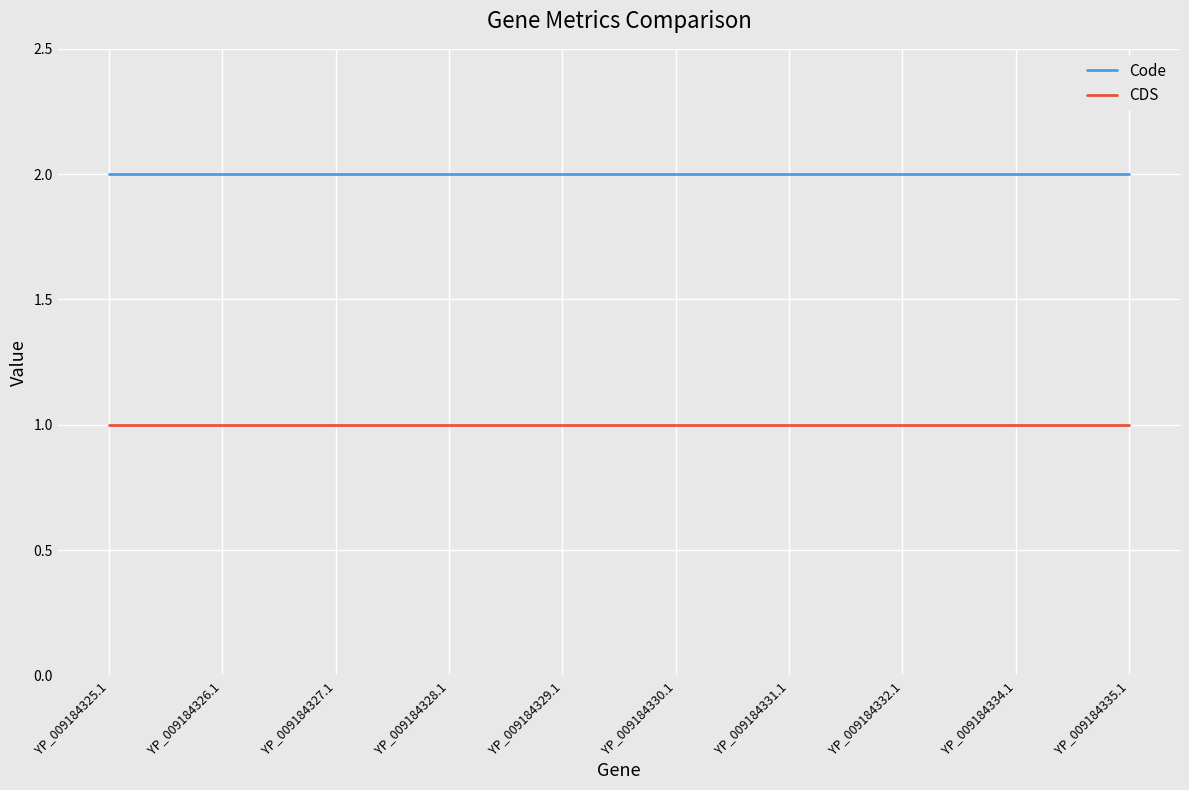

Count the number of data series in this chart.

2